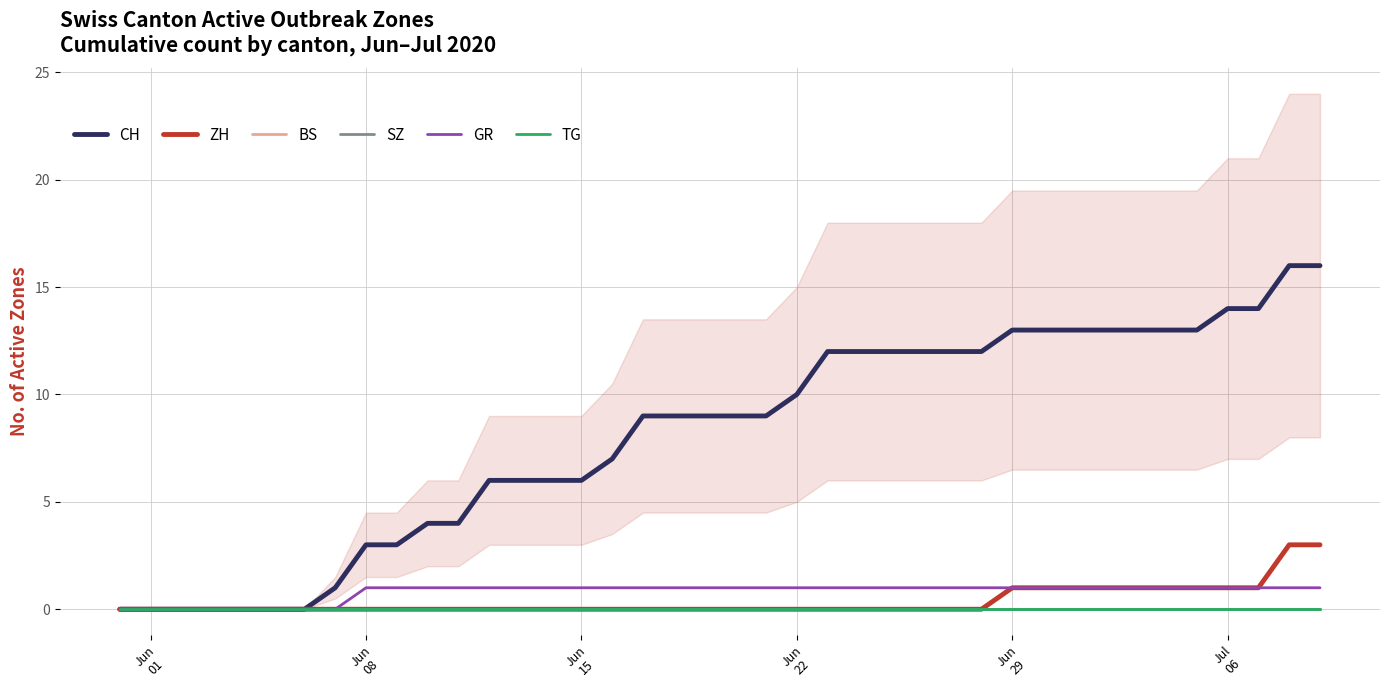

True or false: CH and ZH intersect in this chart.

False